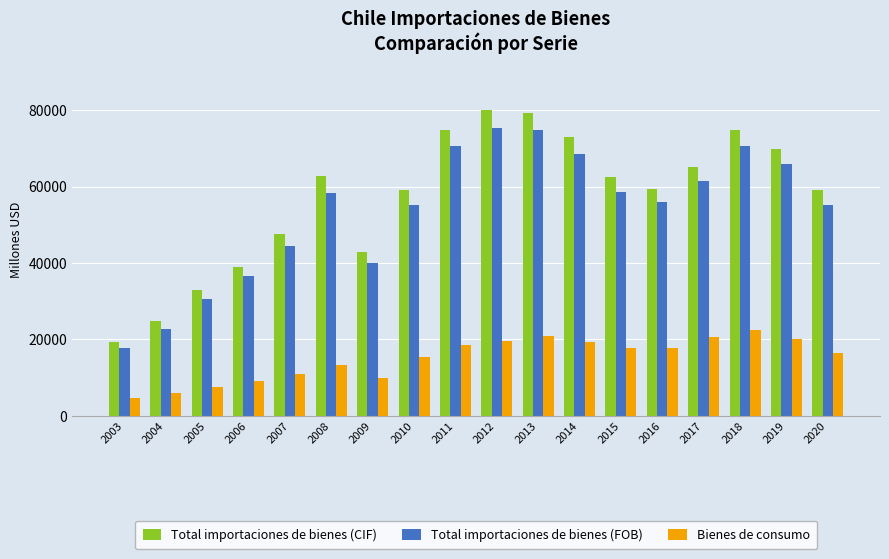

How many series are shown in this chart?

3